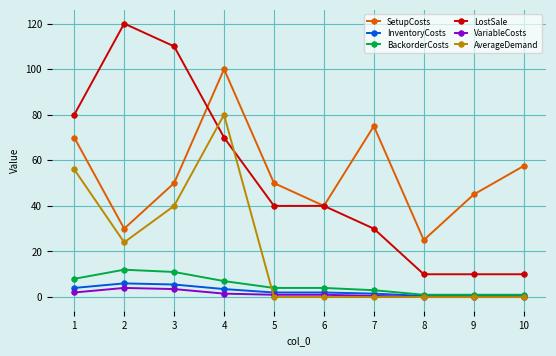

True or false: LostSale and VariableCosts cross at least once.

False